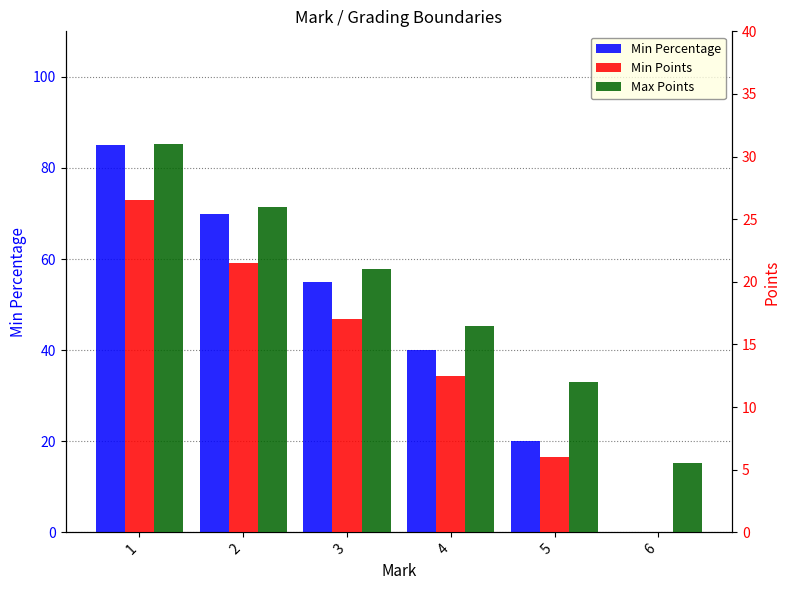

What is the greatest value displayed?

85.0